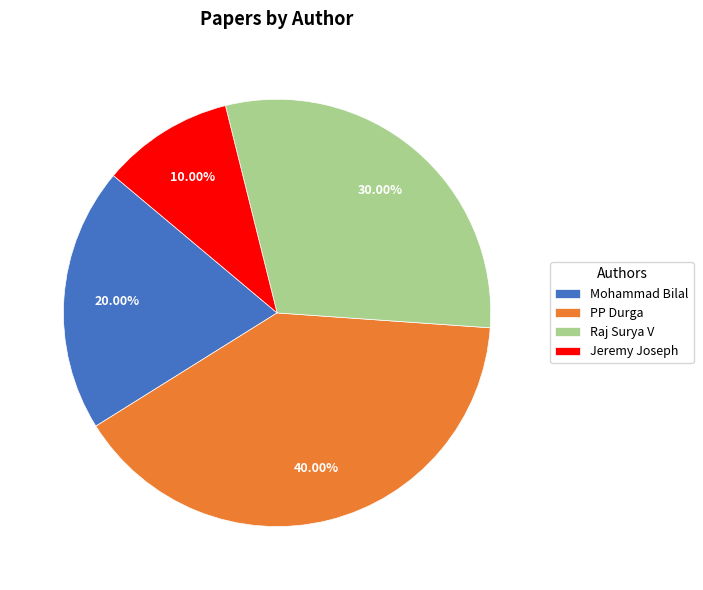

What is the ratio of the value at PP Durga to the value at Jeremy Joseph?

4.0